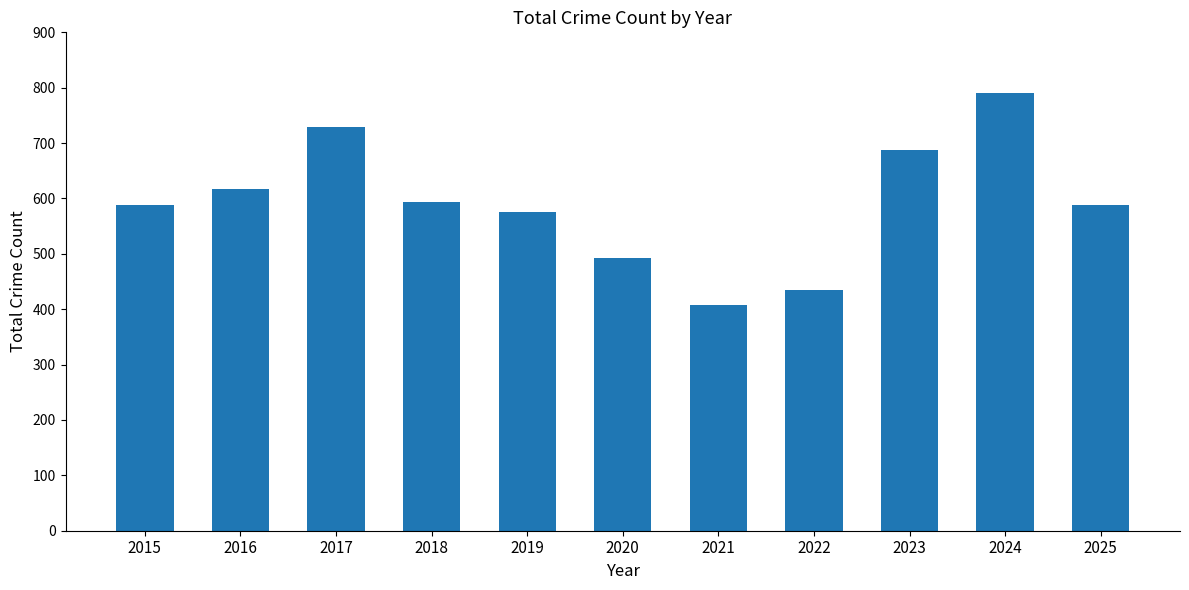

The chart shows a value of 642 at 2020. True or false?

False